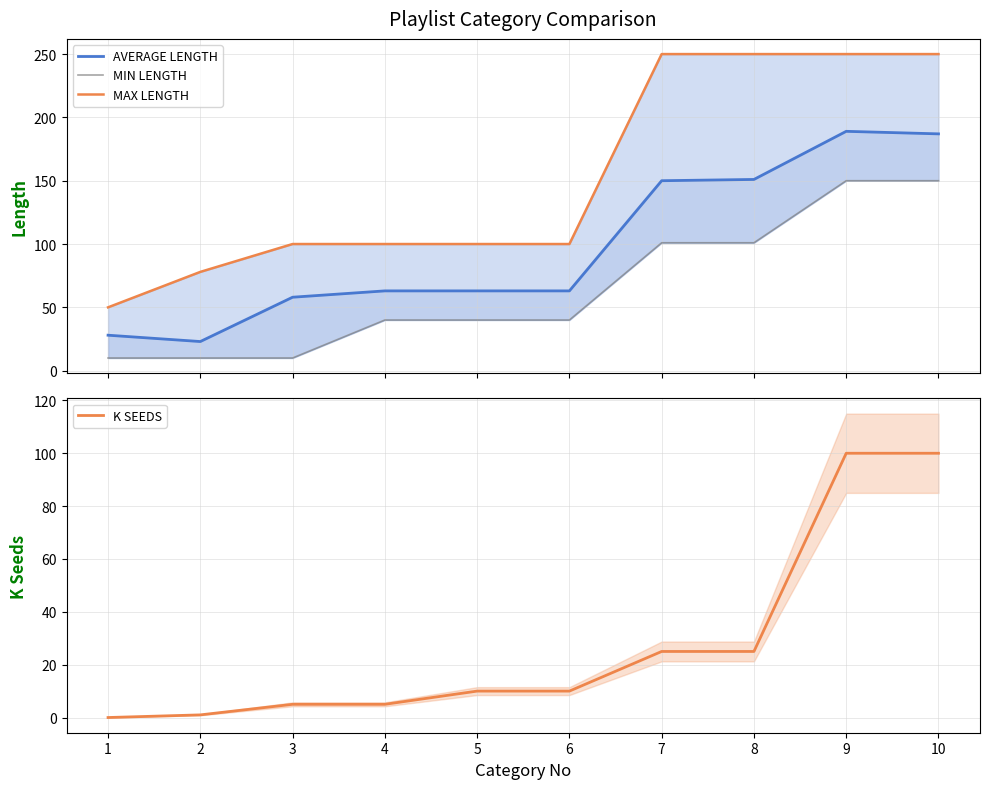

True or false: MAX LENGTH and AVERAGE LENGTH cross at least once.

False